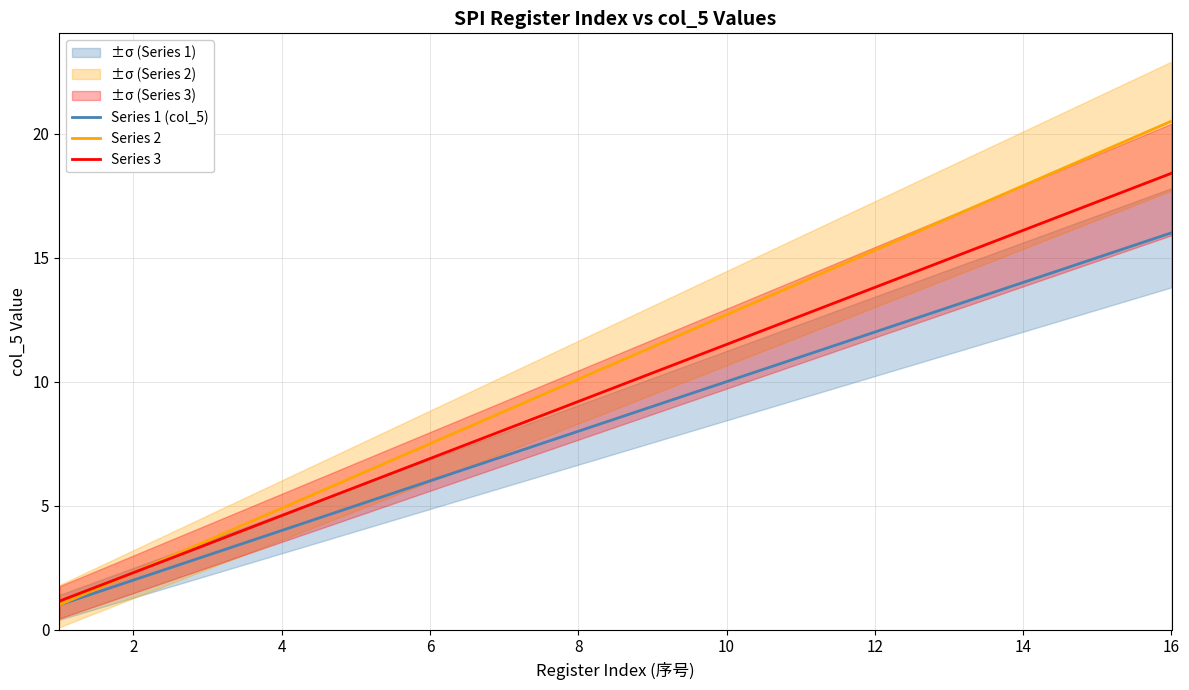

True or false: Series 3 has more than 2 interior local peaks.

False